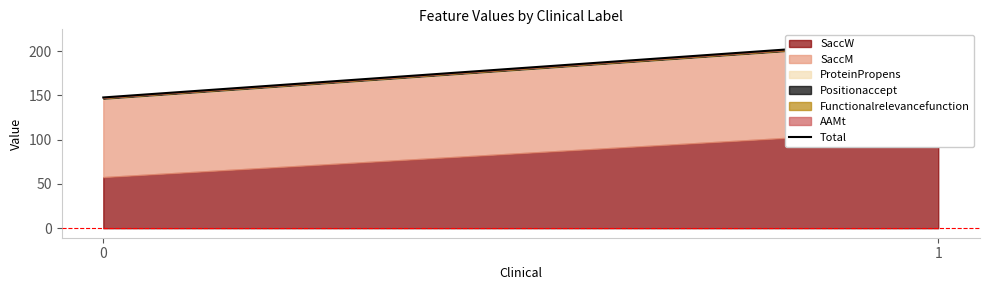

What is the difference between the values at 0 and 1?

66.2